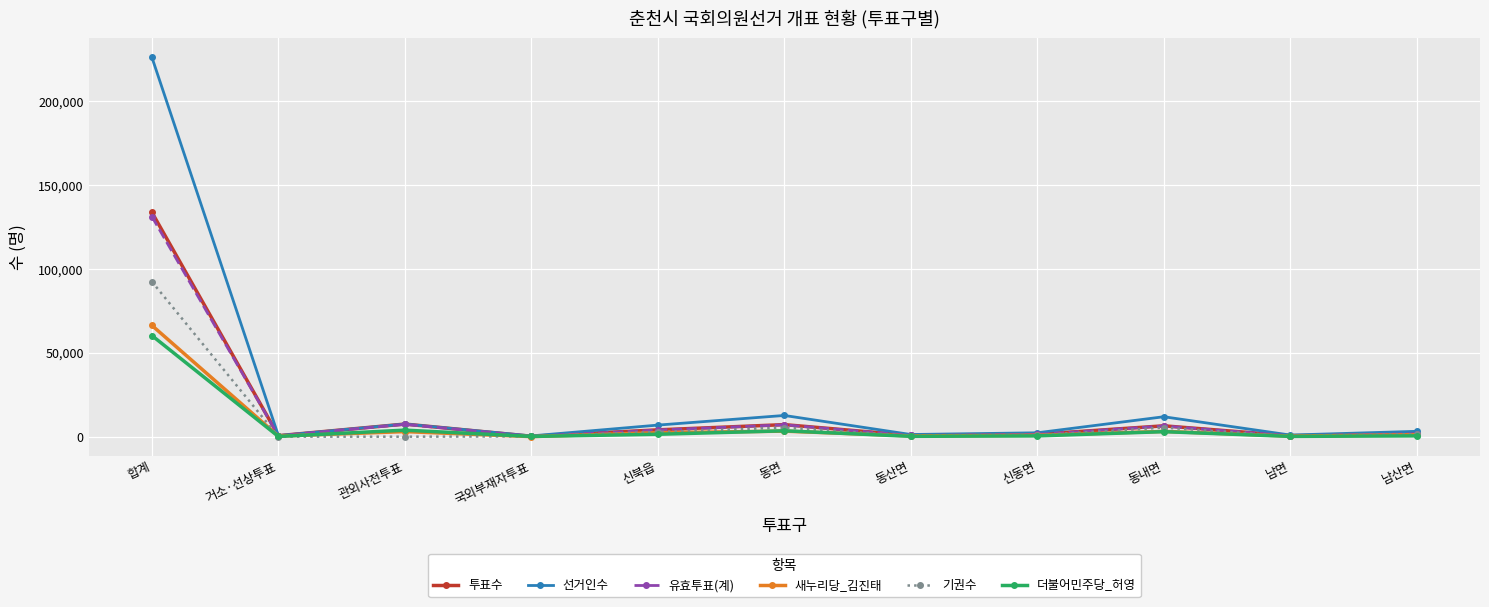

How many data points in 기권수 are less than 912?

5